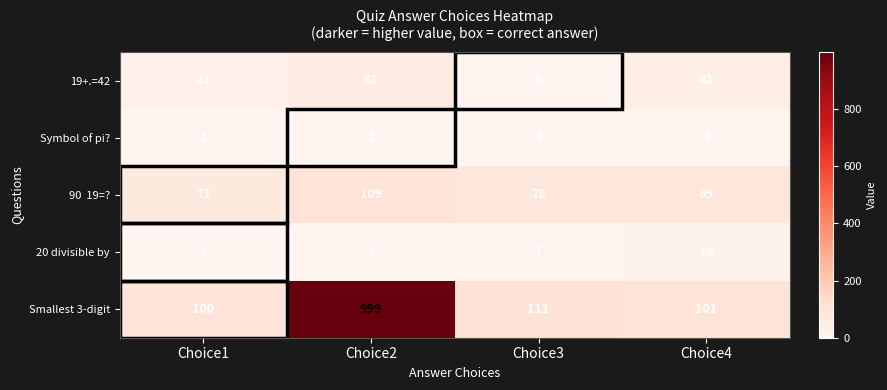

What is the approximate value of Smallest 3-digit at Choice1?

100